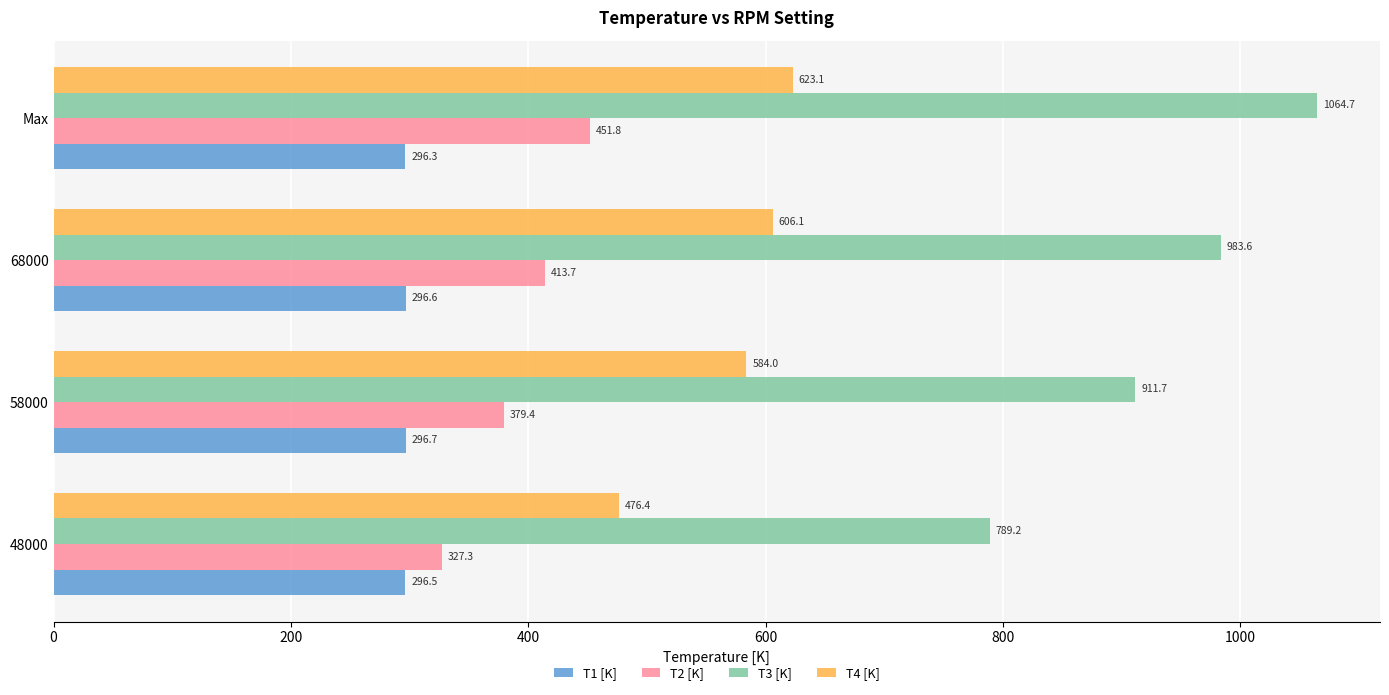

Rank the series by their average value, from lowest to highest.

T1 [K], T2 [K], T4 [K], T3 [K]